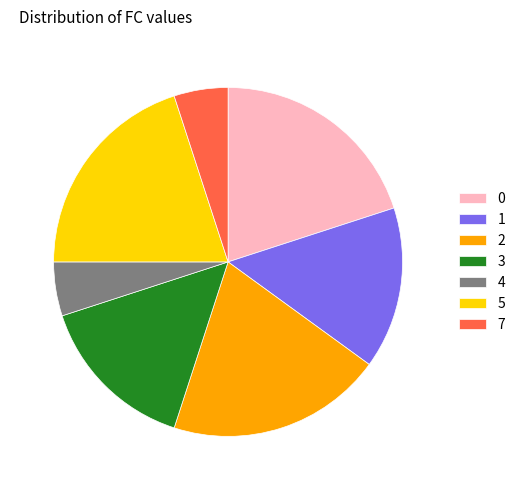

Count the number of slices in the pie.

7